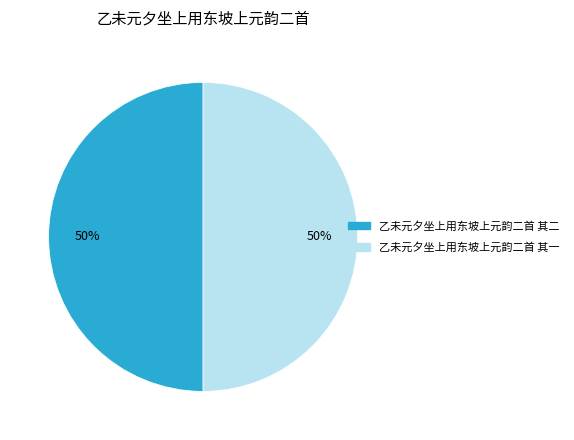

Is it true that 乙未元夕坐上用东坡上元韵二首 其一 is 56% of the pie?

False